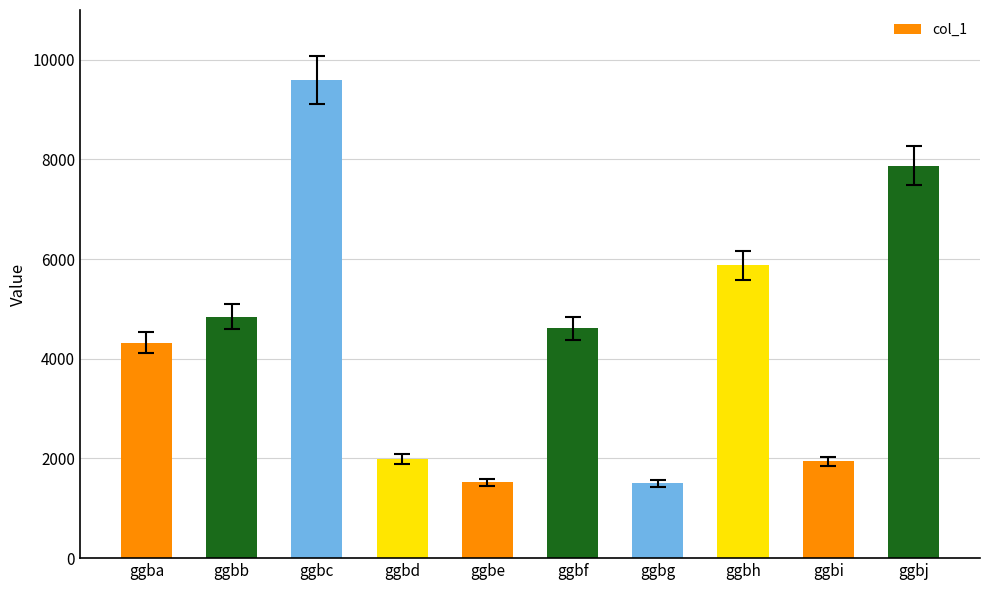

True or false: the data shows 5877 at ggbh.

True